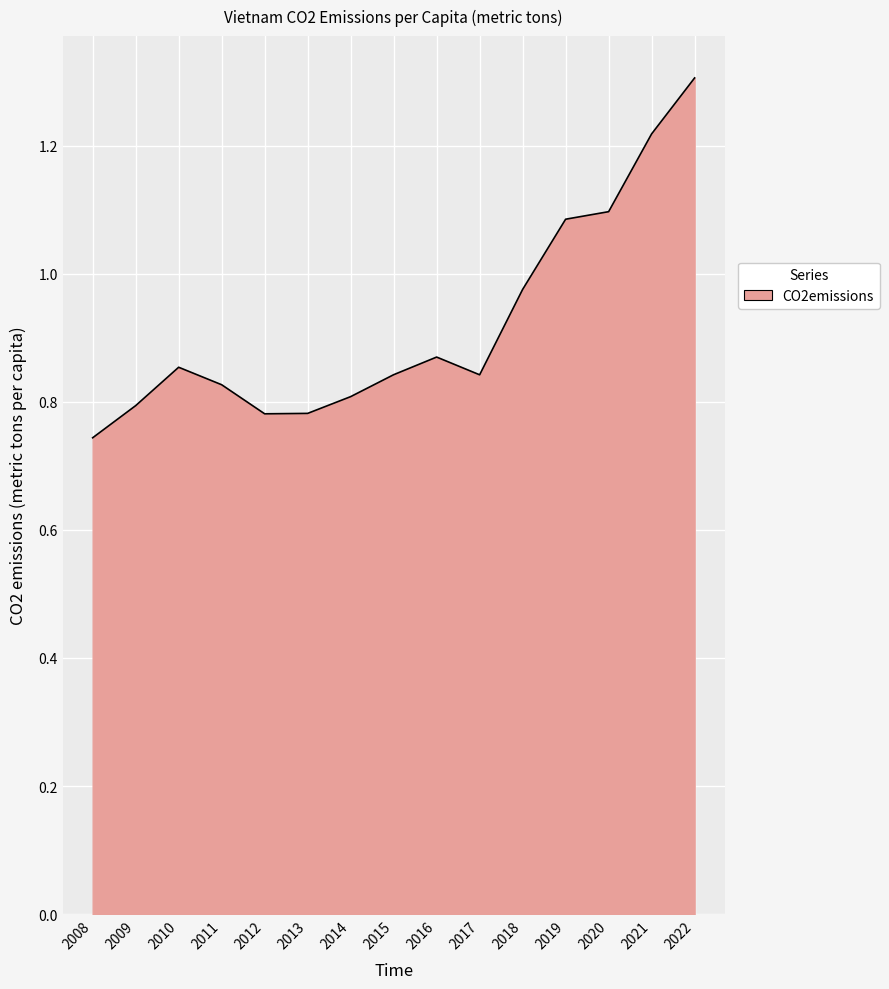

What is the change in value from 2013 to 2018?

+0.2